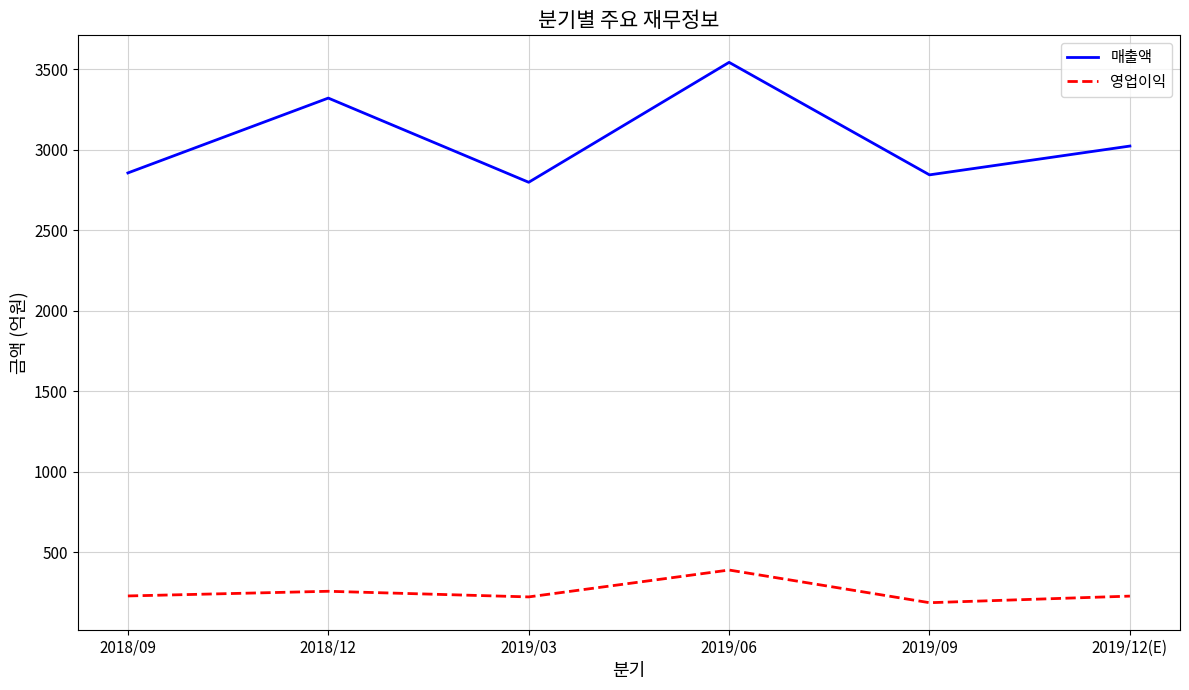

True or false: 매출액 and 영업이익 cross at least once.

False